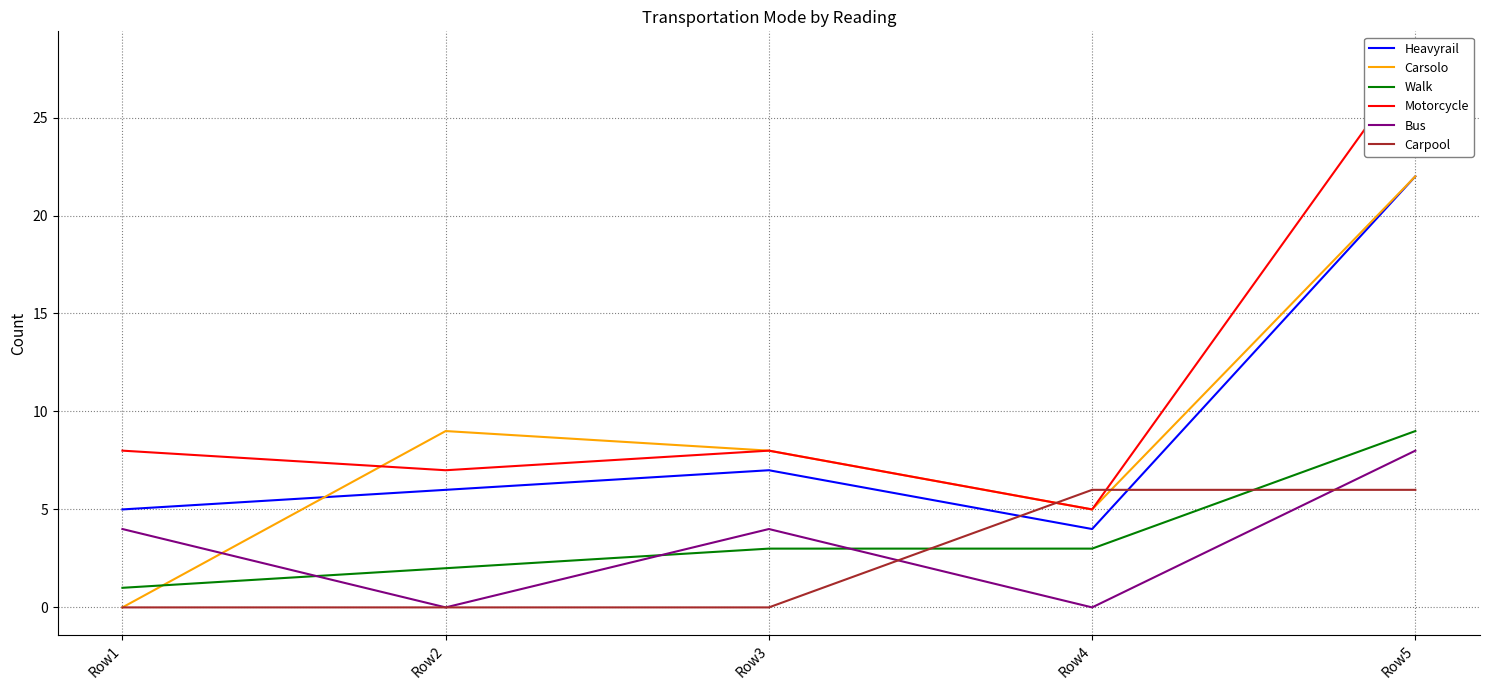

The Carpool series shows 0 at Row2. True or false?

True